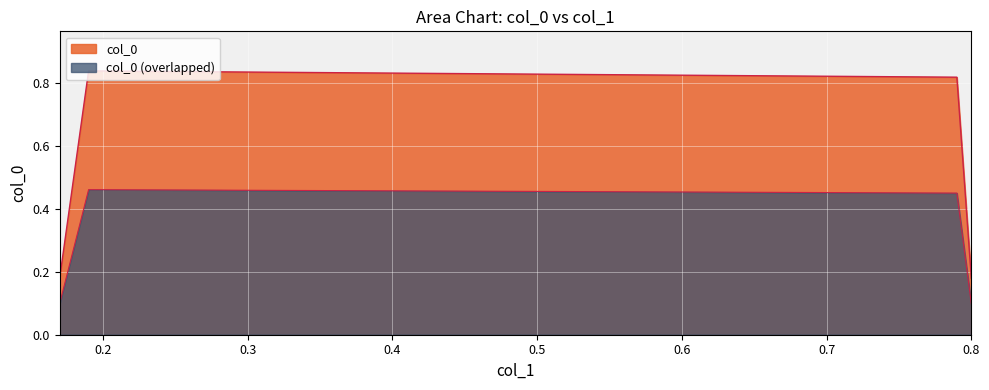

How many lines are shown in the chart?

2